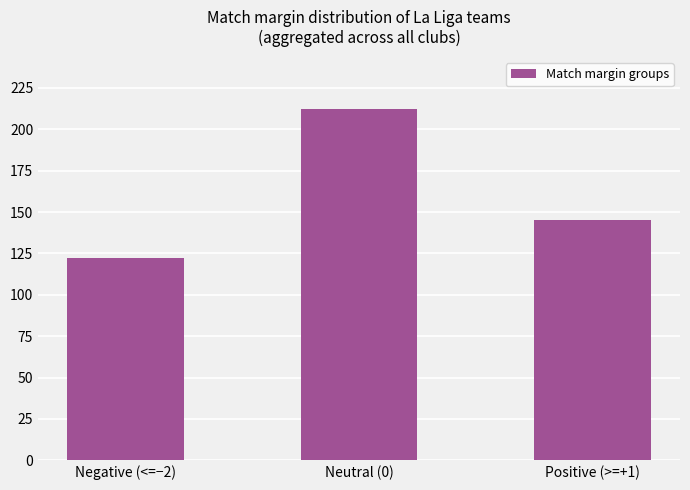

What is the label of the 2nd bar from the right?

Neutral (0)